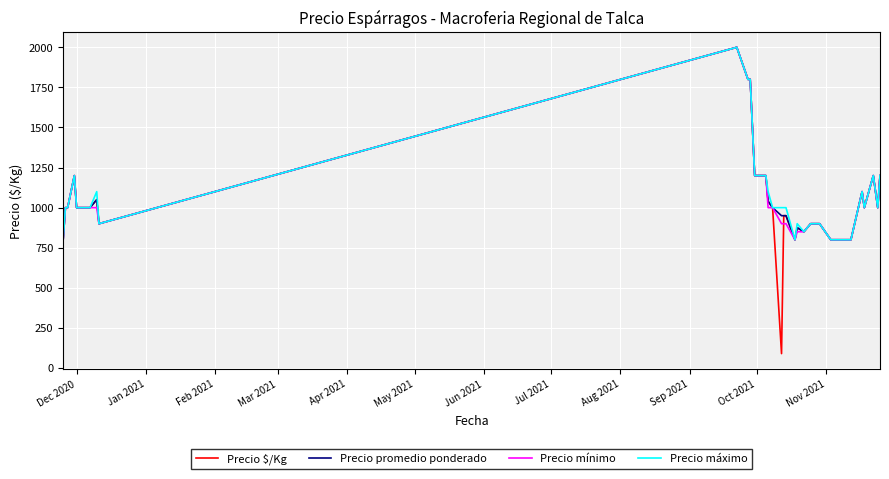

What is the minimum value for Precio promedio ponderado?

800